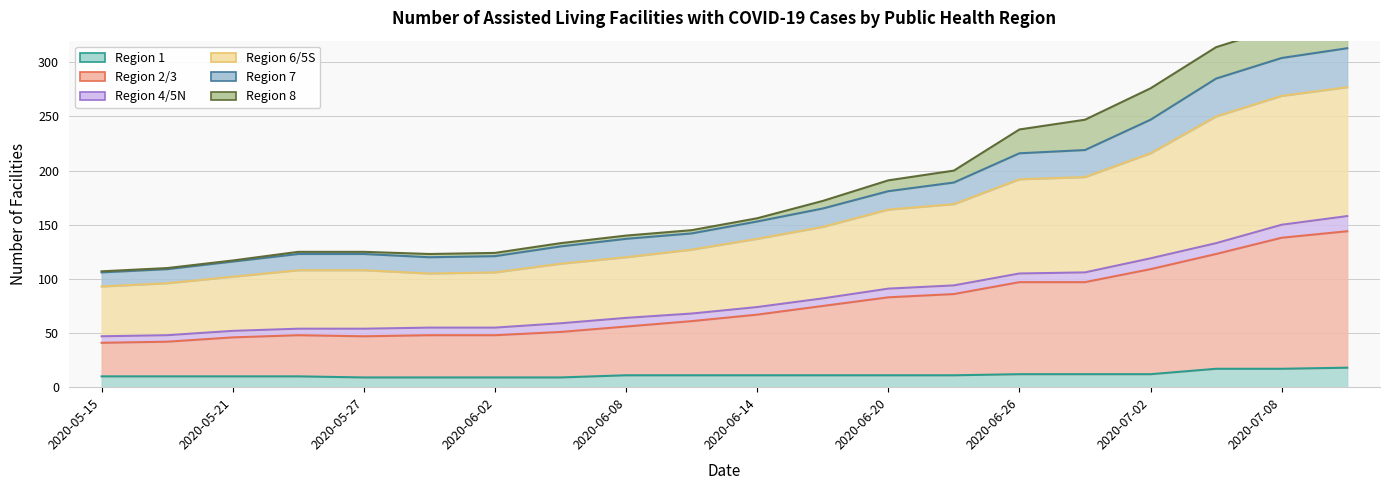

Is it true that Region 1 equals 6 at 2020-06-17?

False